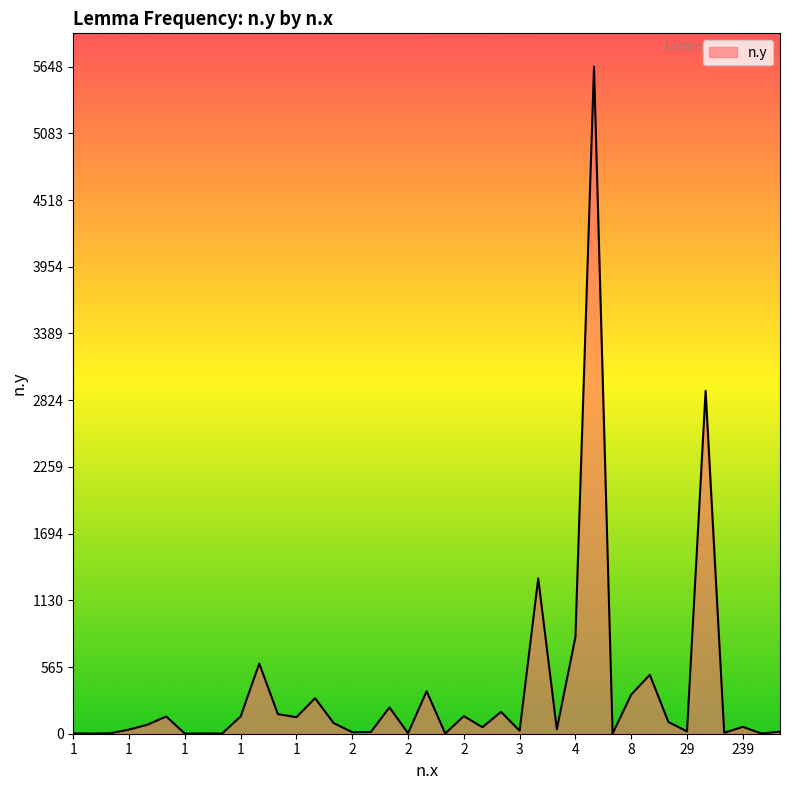

What is the greatest value displayed?

5648